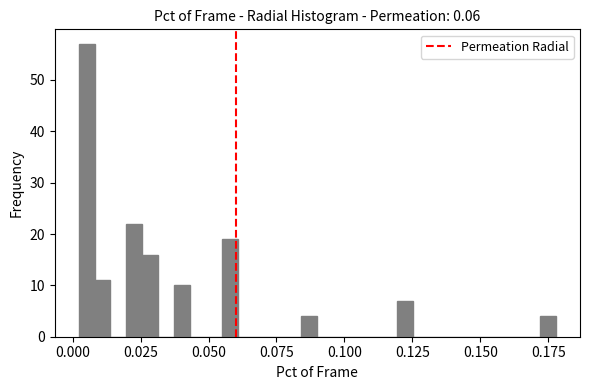

Around what value on the x-axis is the tallest bar? Give the approximate position of its centre, as read against the axis.

0.005